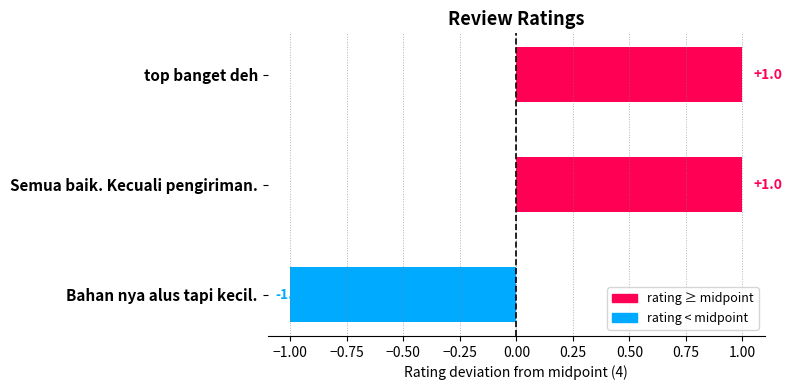

True or false: the data shows 2 at top banget deh.

False